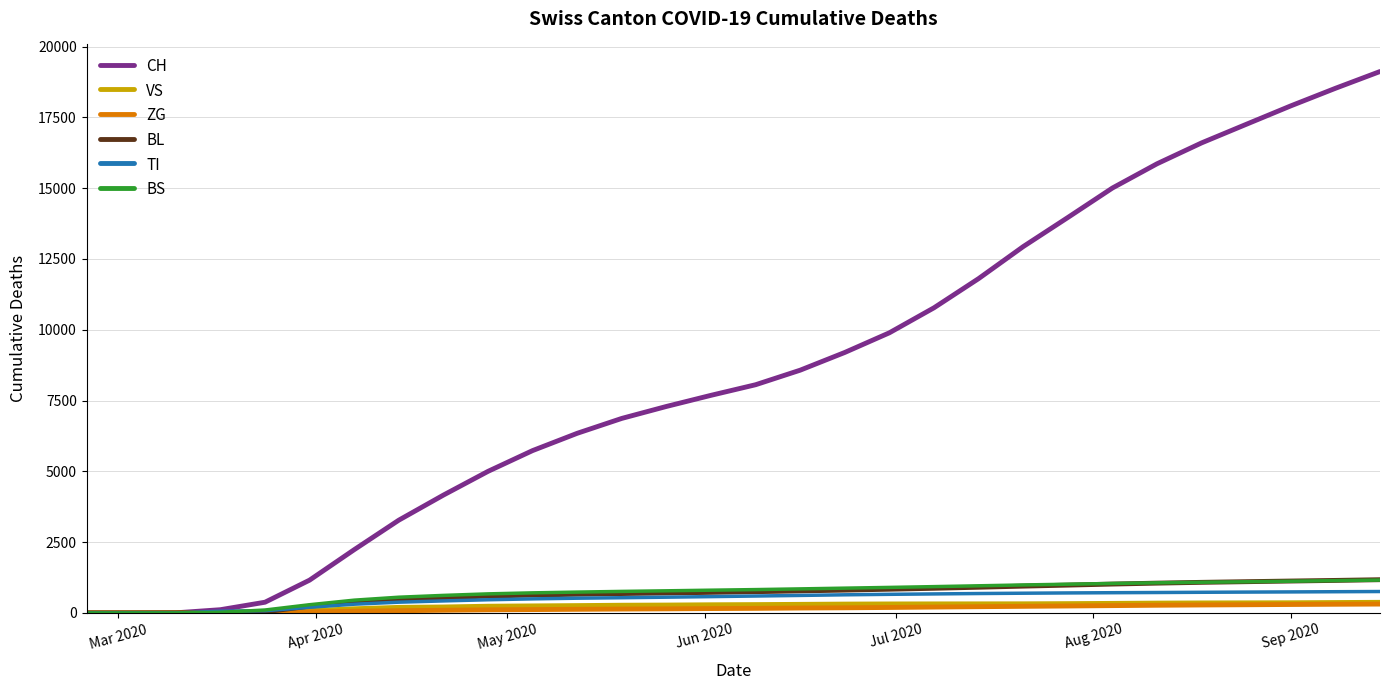

What is the maximum value shown in the chart?

19118